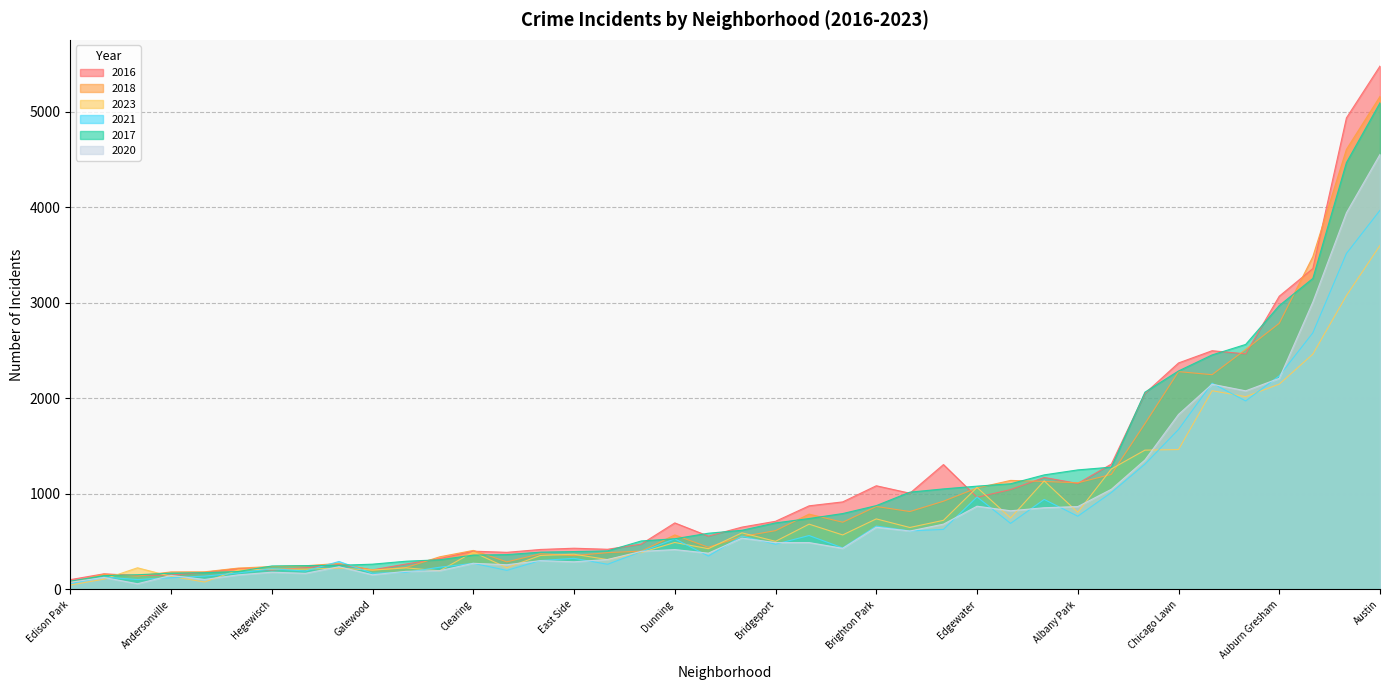

The value of 2016 at Grand Boulevard is 702. True or false?

False